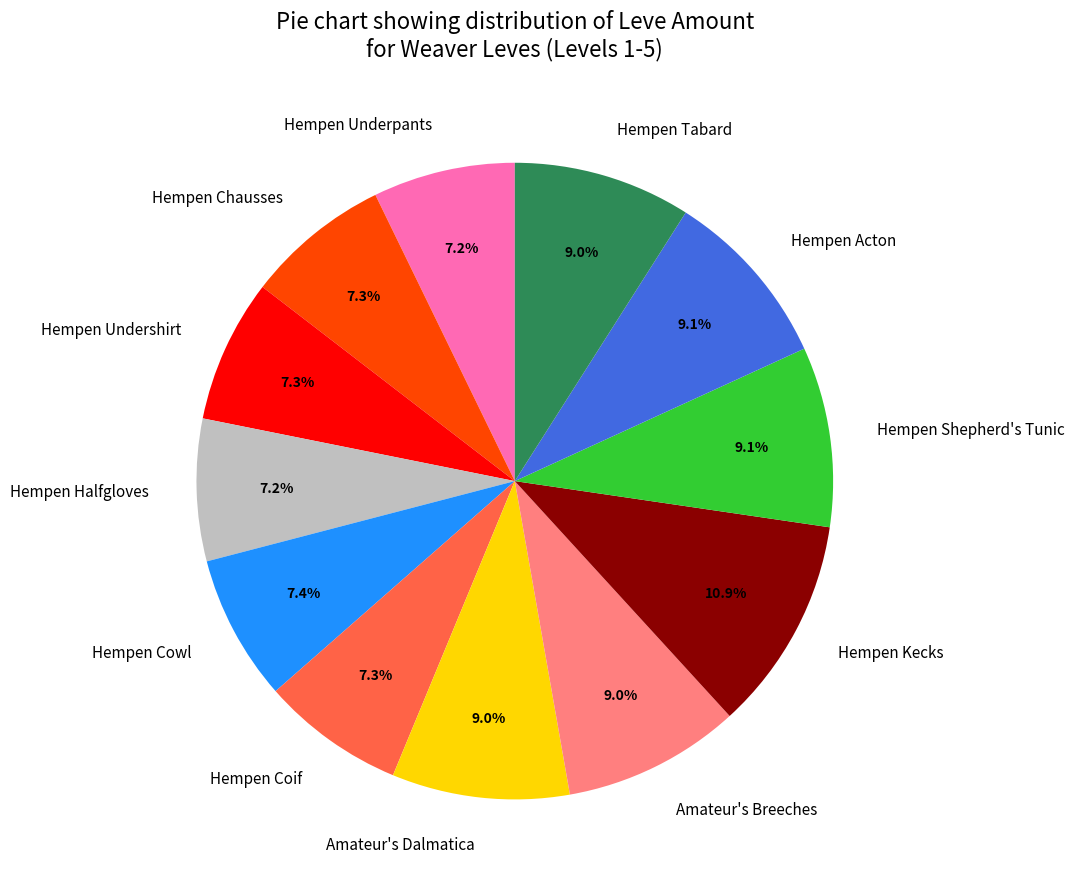

What is the ratio of the value at Hempen Tabard to the value at Hempen Coif?

1.2